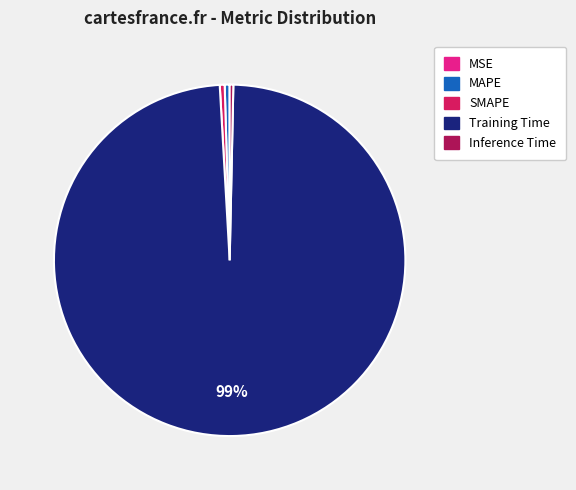

Is it true that MAPE is 12% of the pie?

False